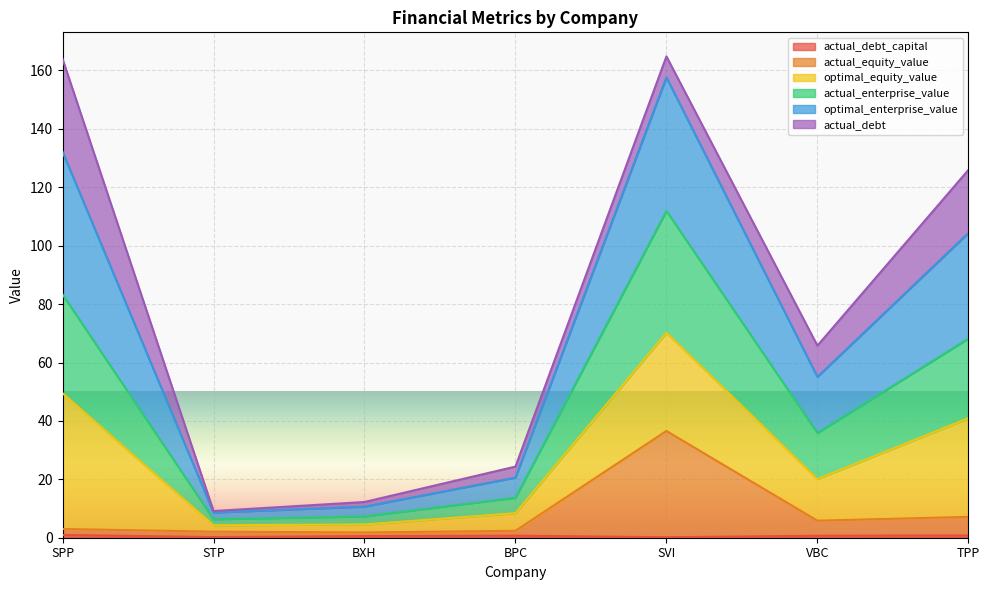

What is the maximum value for optimal_enterprise_value?

164.8